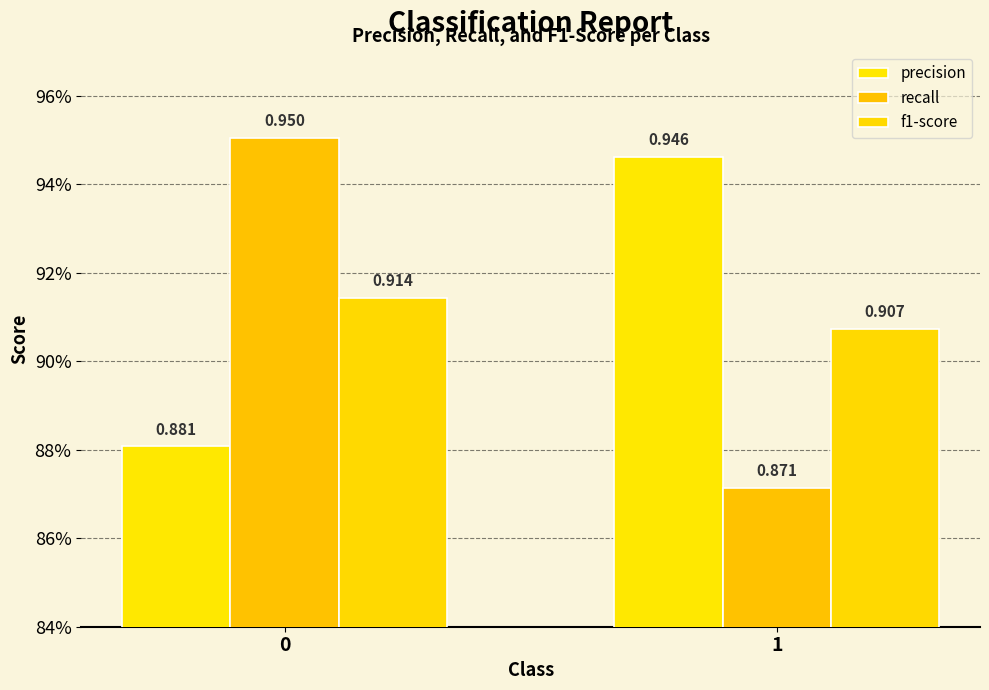

Are the bars horizontal?

No